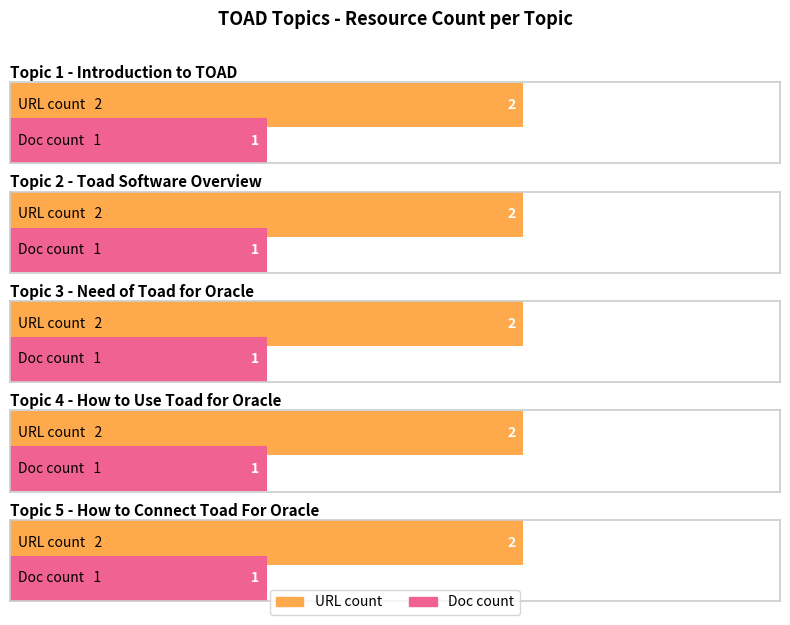

Between Introduction to TOAD and How to Use Toad for Oracle, which series saw the biggest shift?

URL count